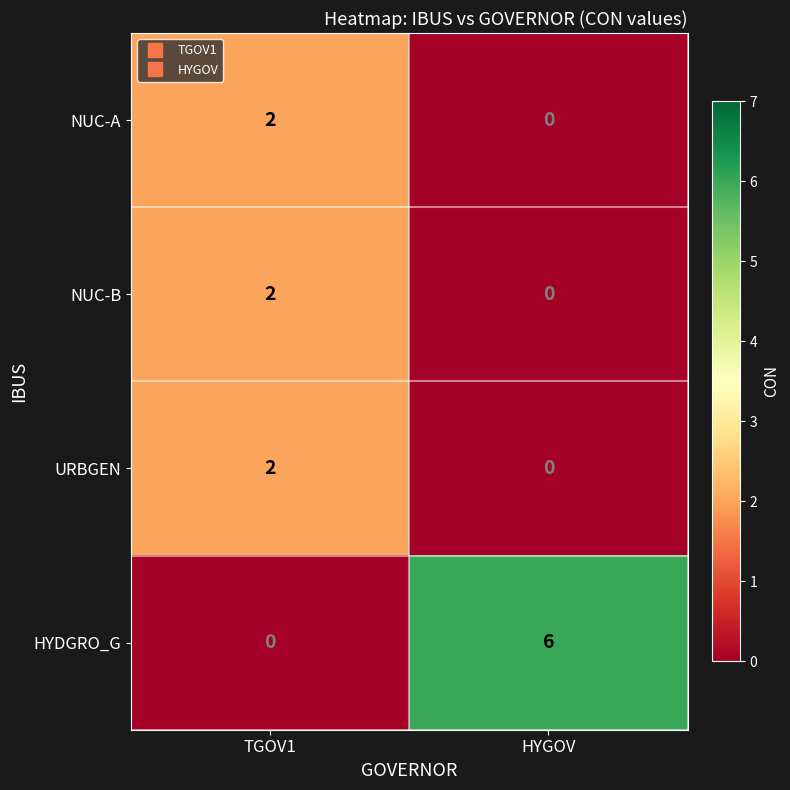

Reading left to right, what are all the values shown in this chart?

NUC-A: 2	0
NUC-B: 2	0
URBGEN: 2	0
HYDGRO_G: 0	6